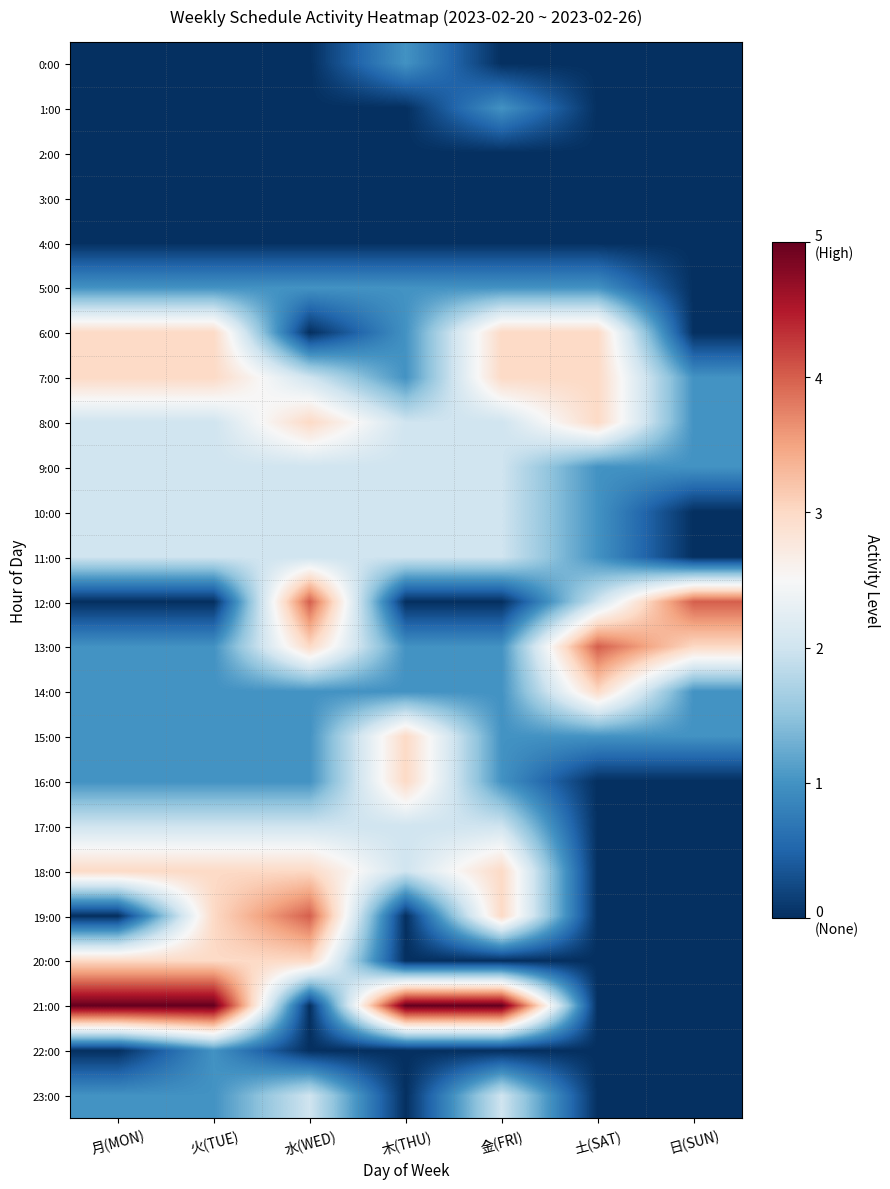

Which label corresponds to the largest value in the chart?

月(MON)